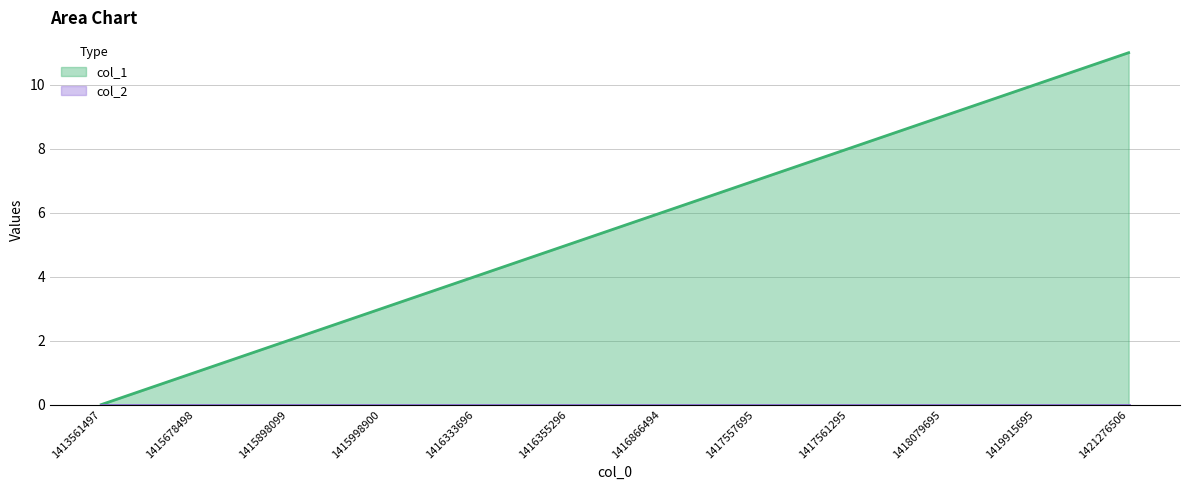

Does the chart have visible grid lines?

Yes